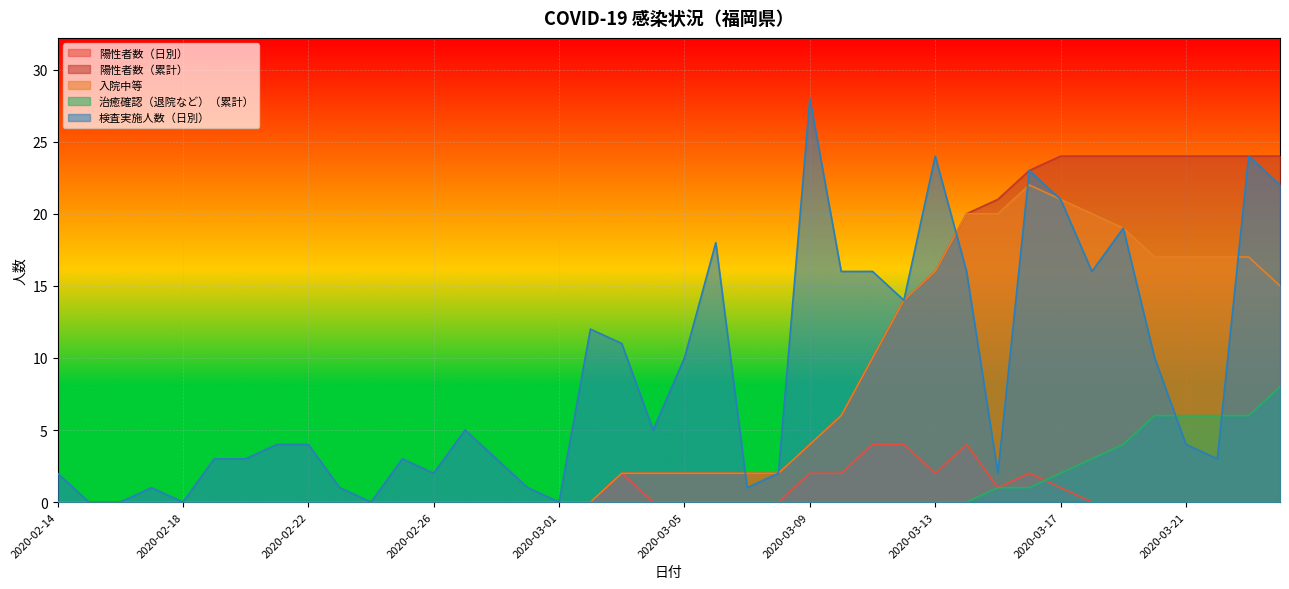

Between 2020-02-29 and 2020-03-03, which series saw the biggest shift?

検査実施人数（日別）